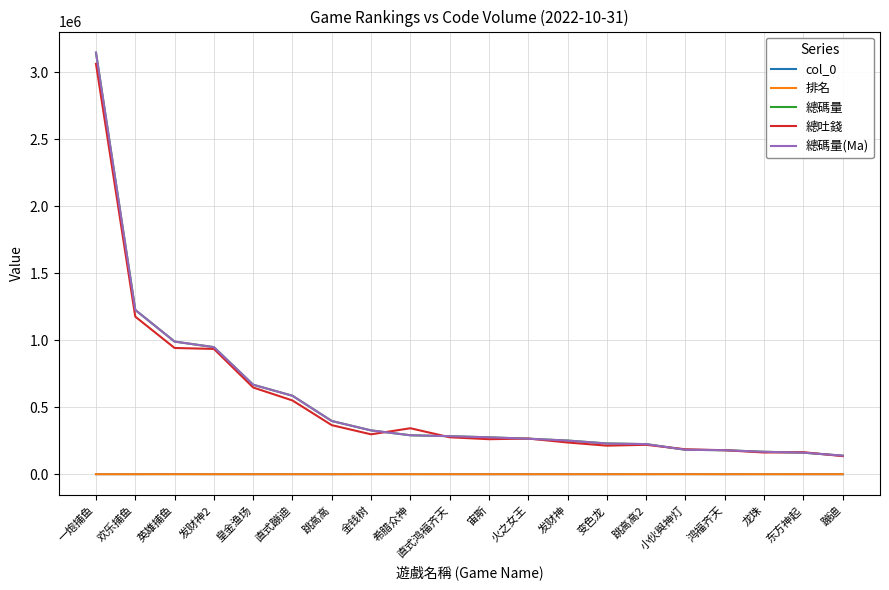

The 總碼量(Ma) series shows 1226595.6 at 欢乐捕鱼. True or false?

True